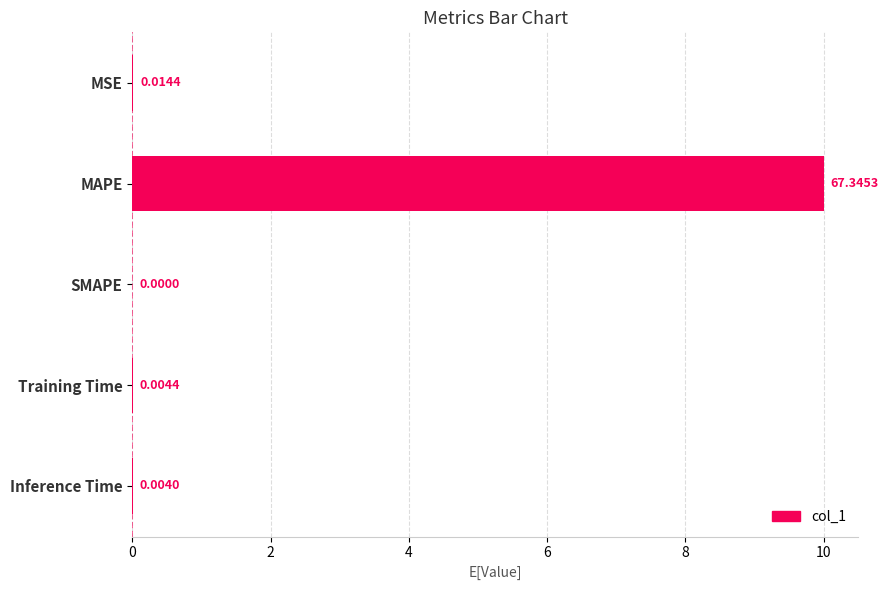

Which category has the highest value across all series?

MAPE